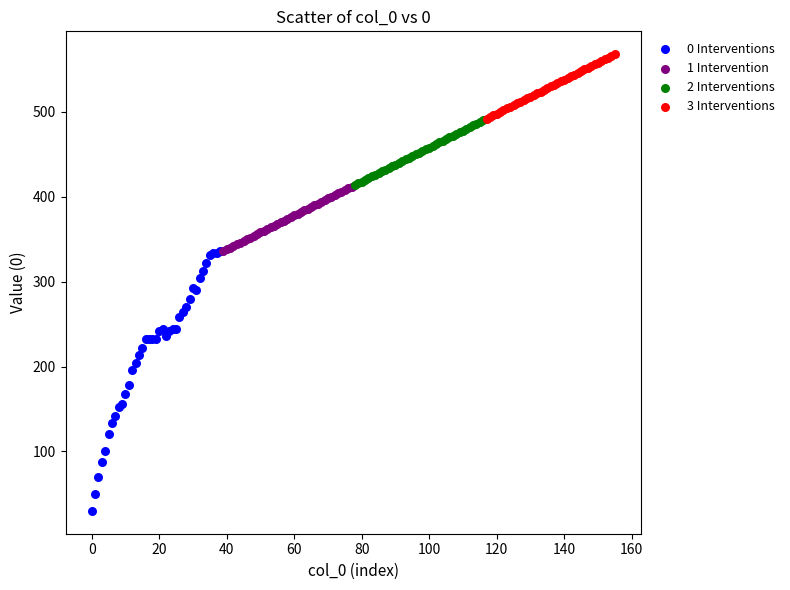

Which series reaches the minimum Y coordinate?

0 Interventions